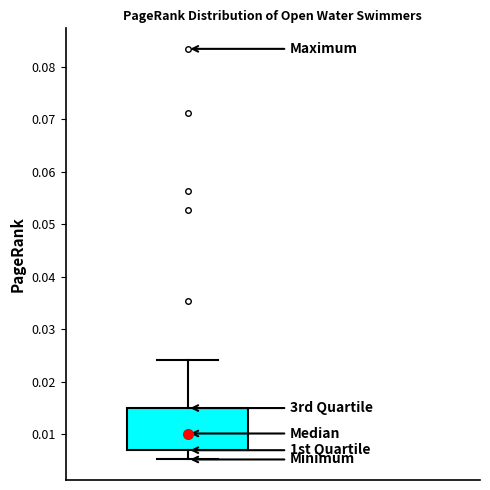

Where is the lower edge of the box on the y-axis? The values are not printed on the chart, so give them approximately, as read against the axis.

0.007